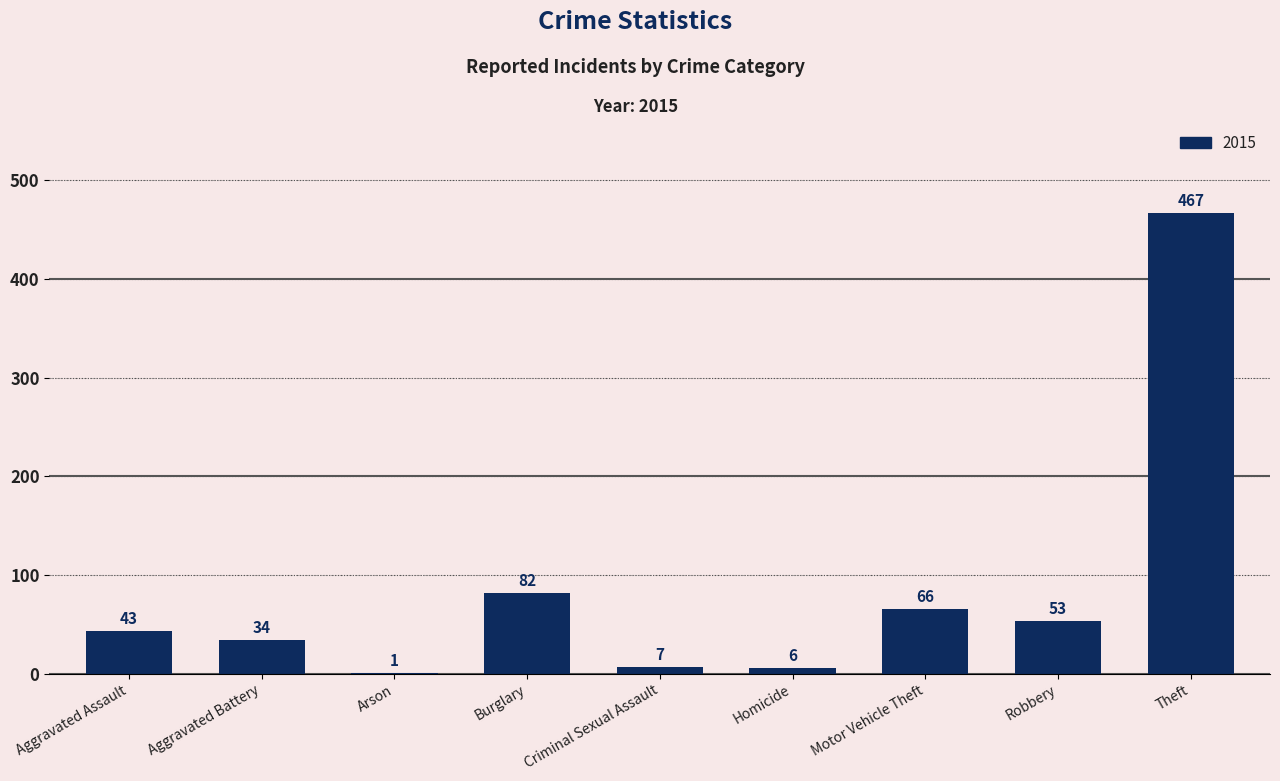

Reading left to right, transcribe all the data shown in this chart.

Aggravated Assault=43	Aggravated Battery=34	Arson=1	Burglary=82	Criminal Sexual Assault=7	Homicide=6	Motor Vehicle Theft=66	Robbery=53	Theft=467